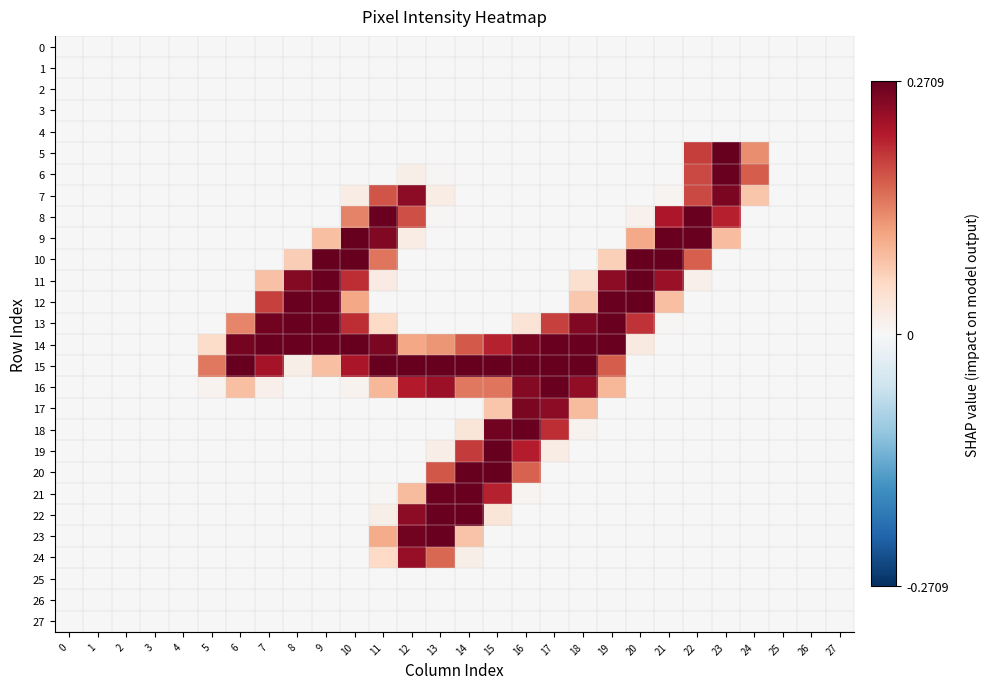

What is the total value across all series at 24?

0.4